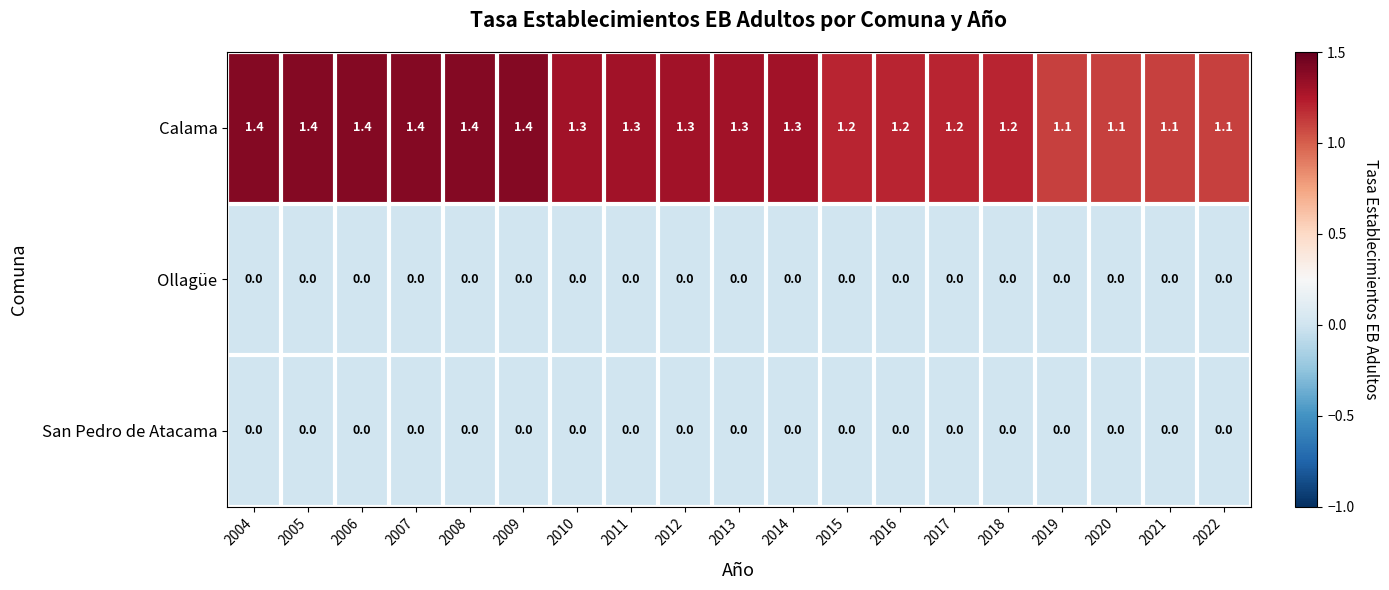

Which series changed the most between 2014 and 2021?

Calama